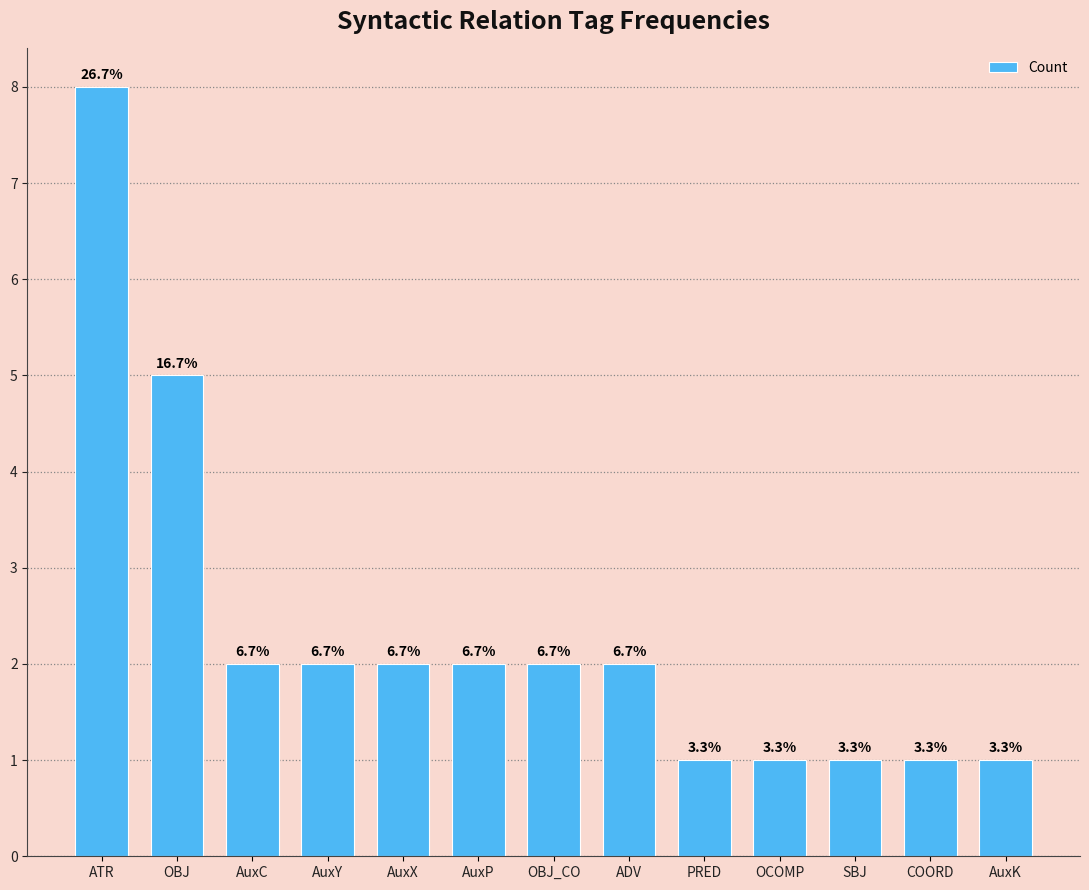

Does the chart contain any negative values?

No